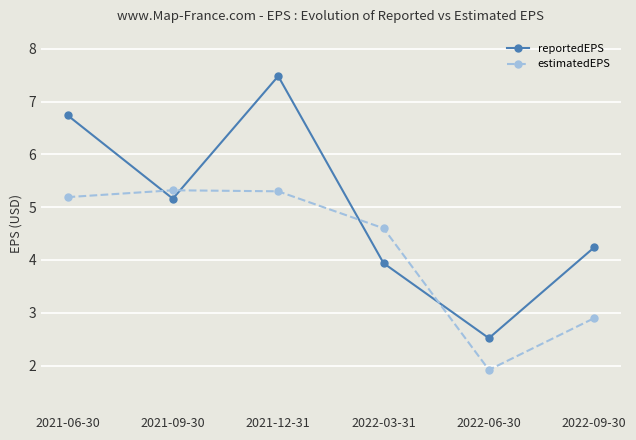

What is the approximate value of estimatedEPS at 2021-06-30?

5.2